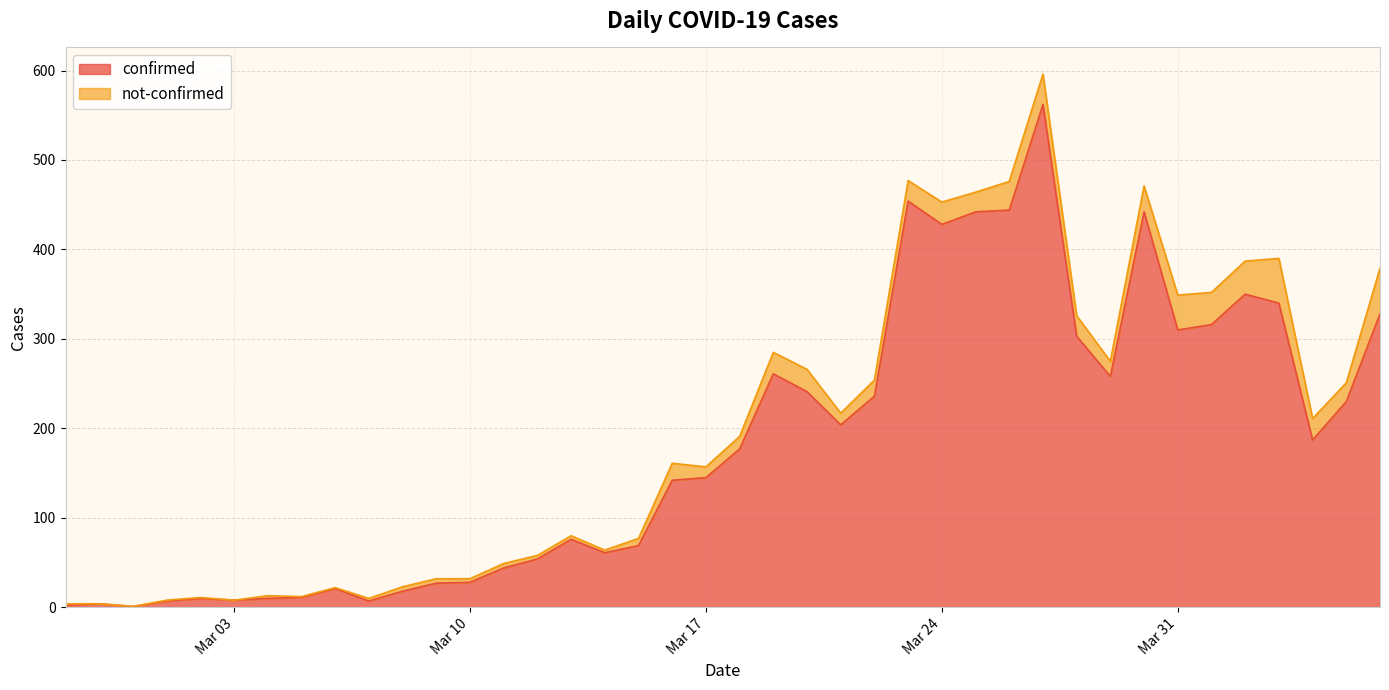

What is the maximum value for confirmed?

562